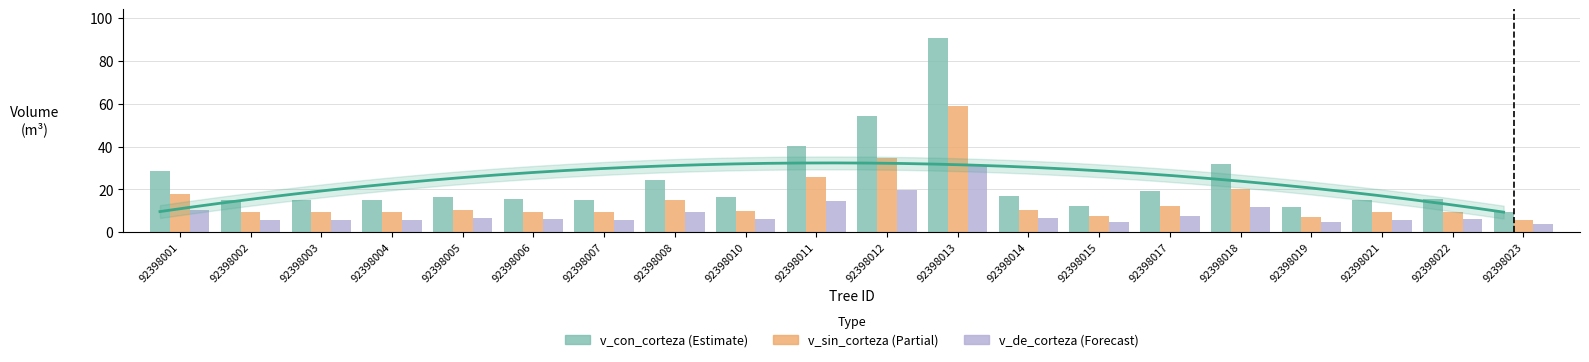

Which series changed the most between 92398007 and 92398010?

v_con_corteza